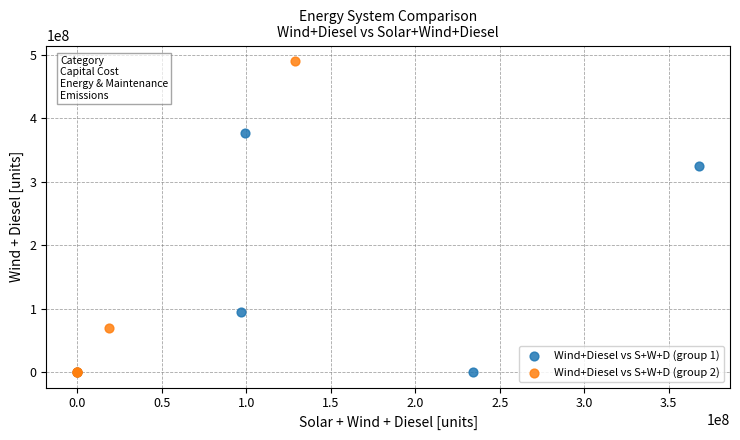

Which series has the largest Y range (max minus min)?

Wind+Diesel vs S+W+D (group 2)